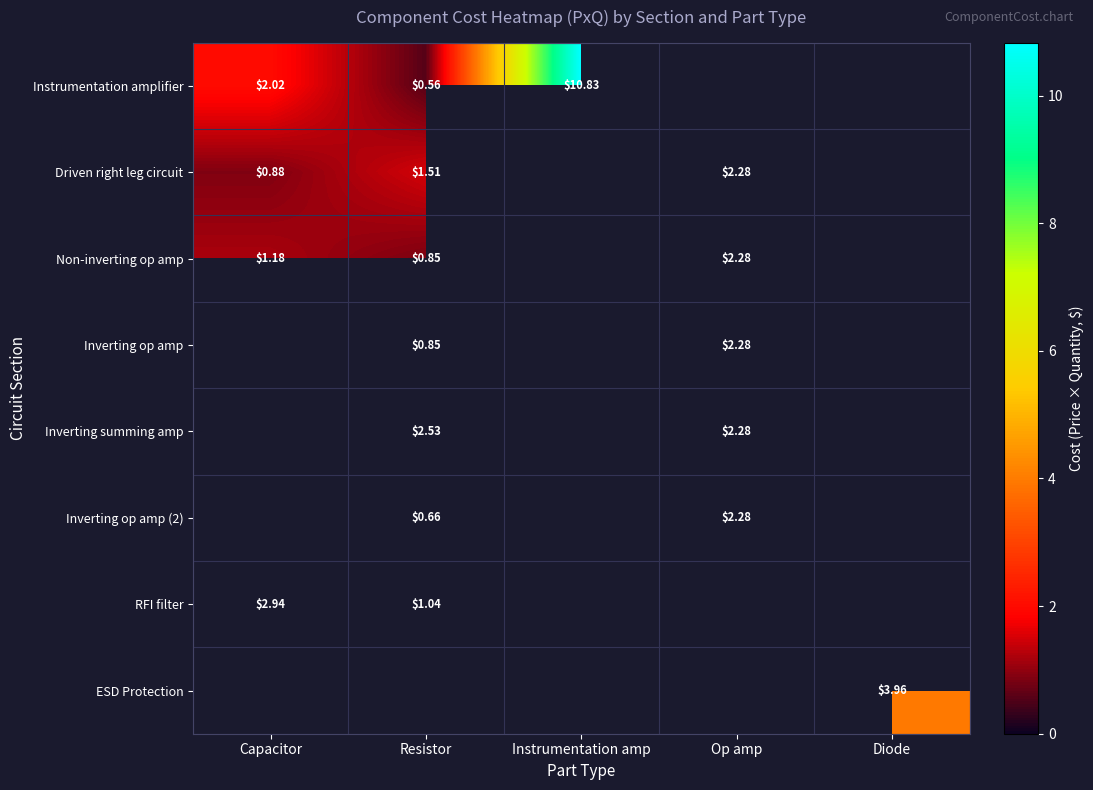

Is the value of Non-inverting op amp at Op amp greater than the value of Instrumentation amplifier at Resistor?

Yes